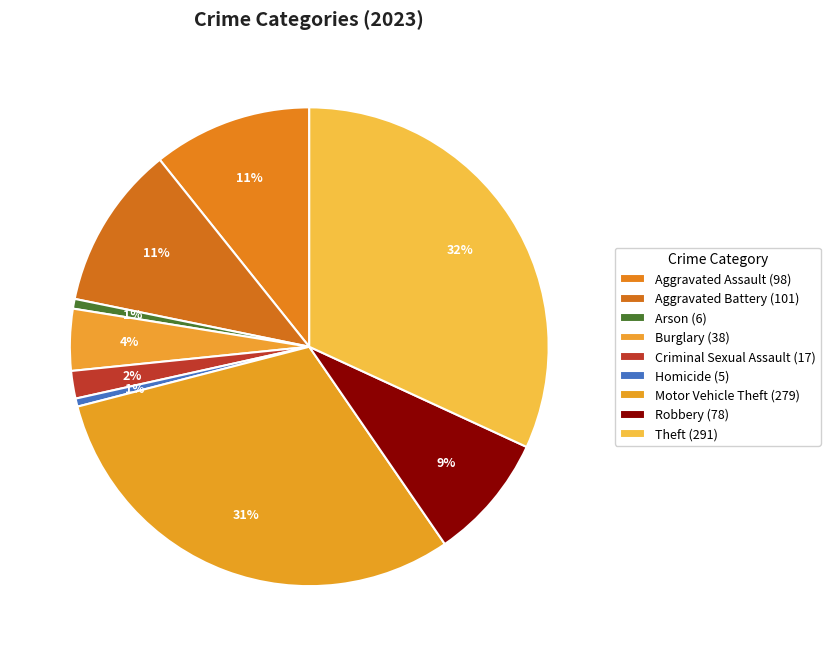

How many slices are in this pie chart?

9